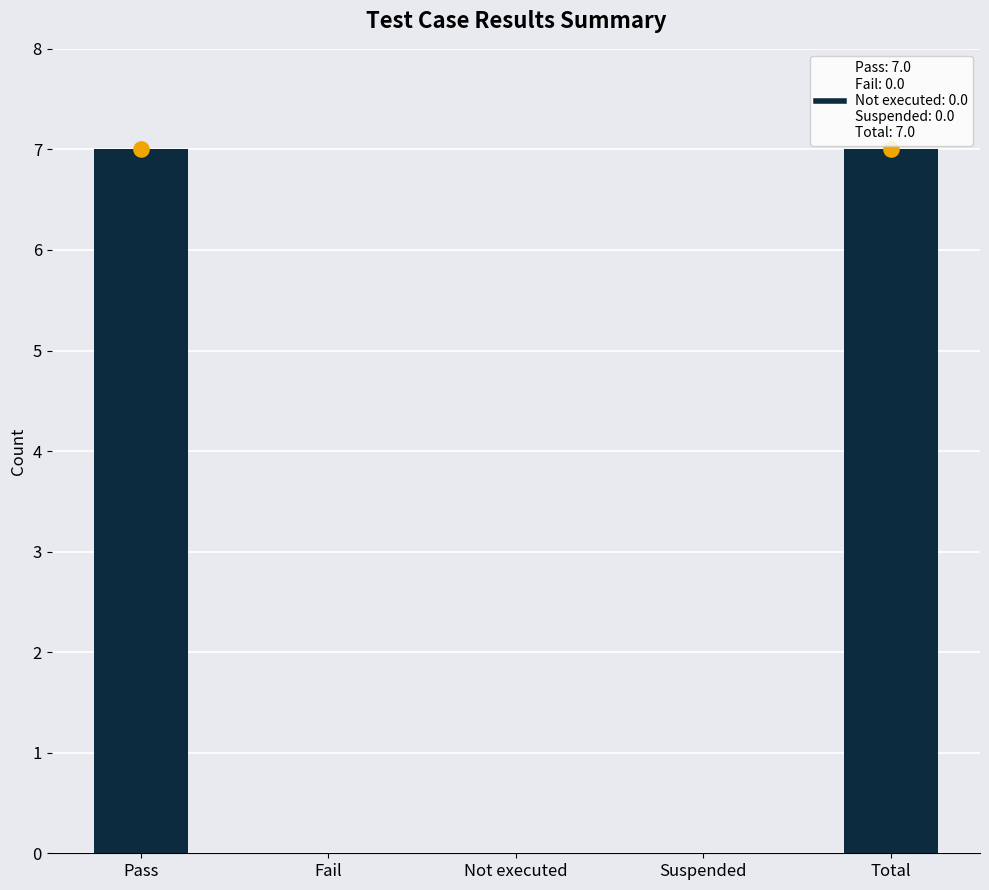

What is the change in value from Pass to Suspended?

-7